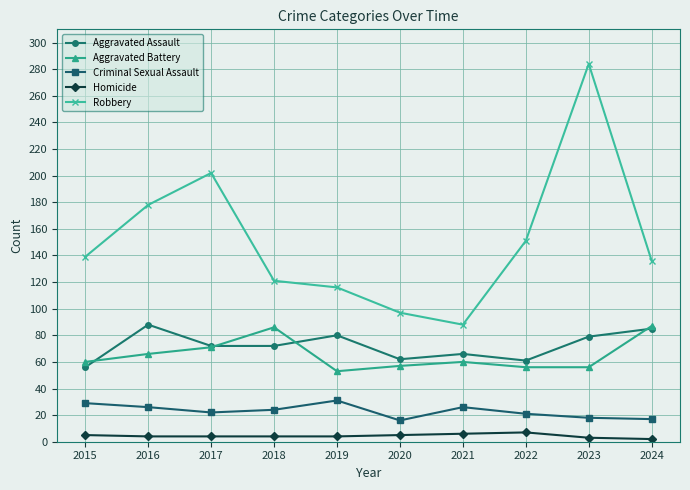

Count the number of data series in this chart.

5